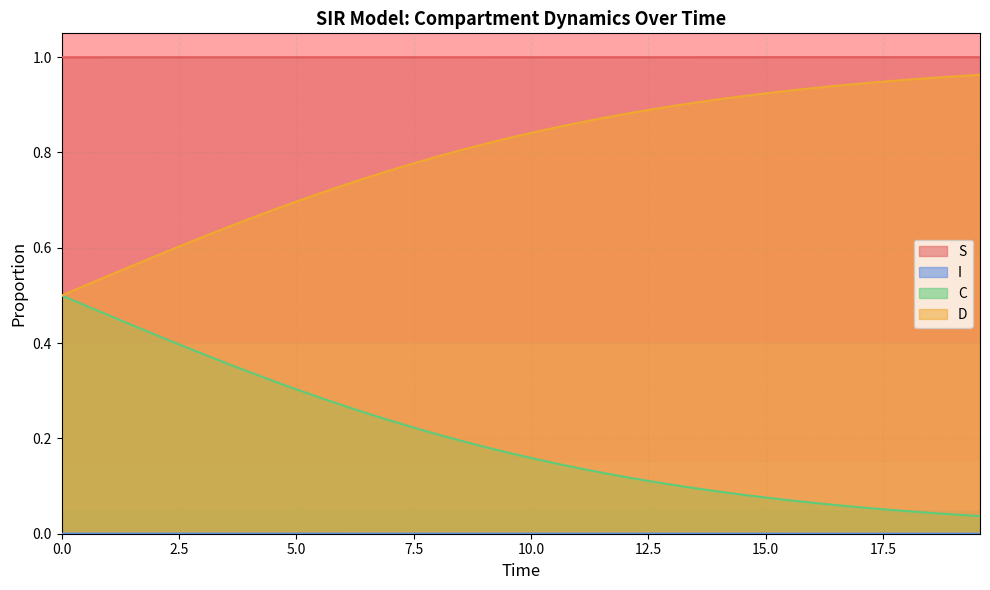

True or false: S and D intersect in this chart.

False